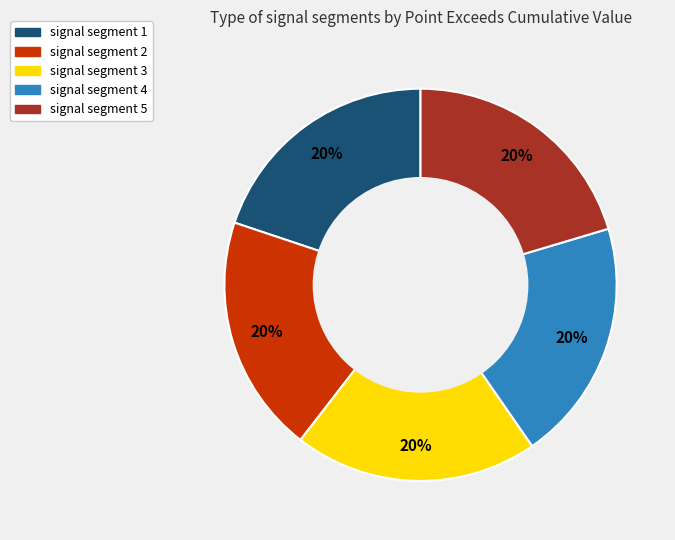

True or false: signal segment 5 accounts for 20% of the total.

True